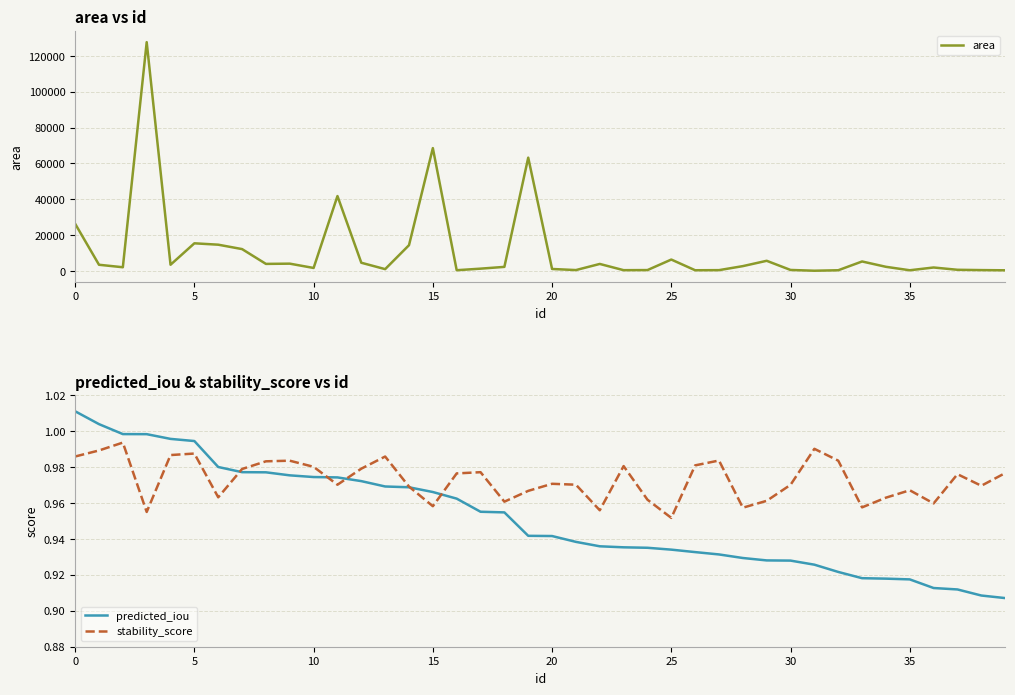

Which category has the lowest value across all series?

39